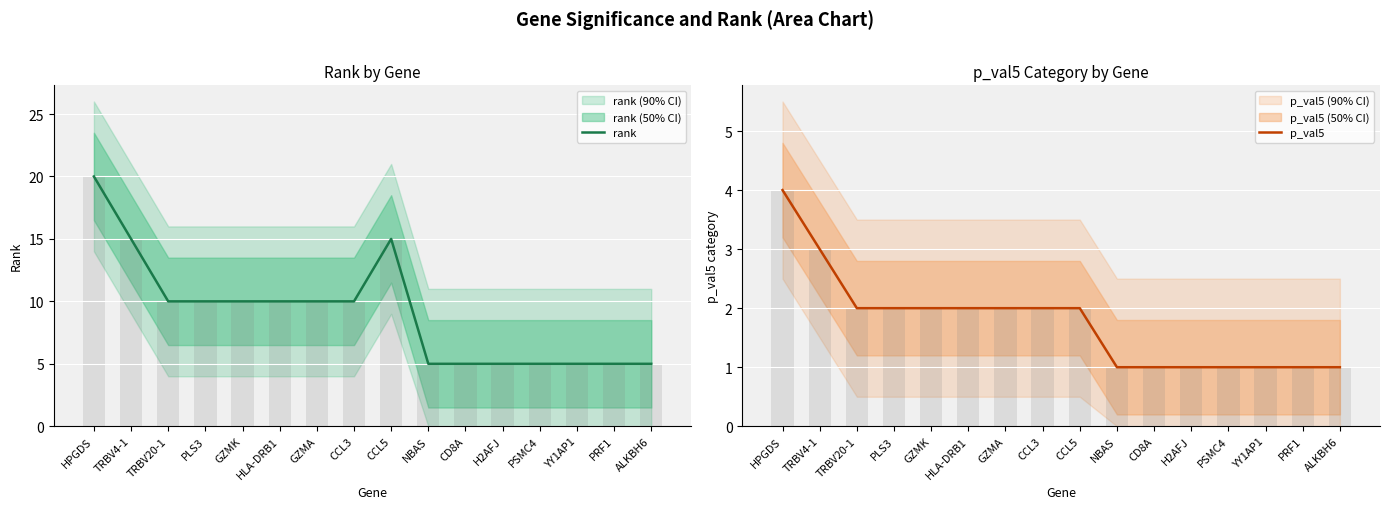

What is the label of the 3rd bar from the right?

YY1AP1